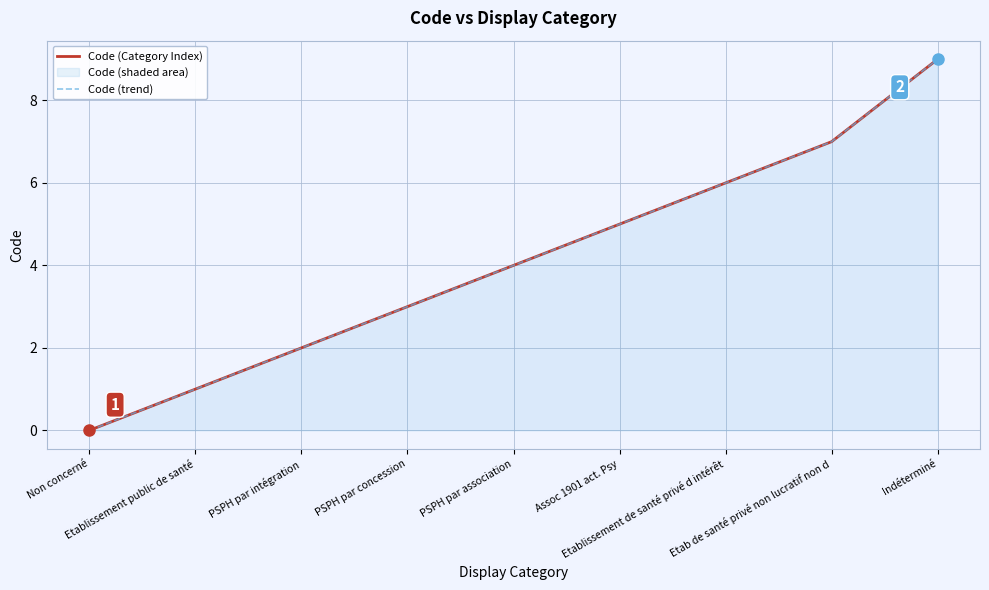

Which series has the largest total across all categories?

Code (Category Index)